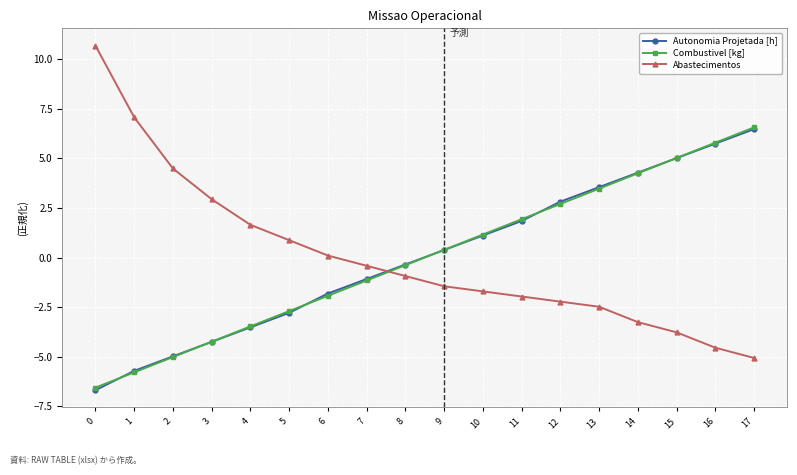

How many data points in Autonomia Projetada [h] are above 0?

9